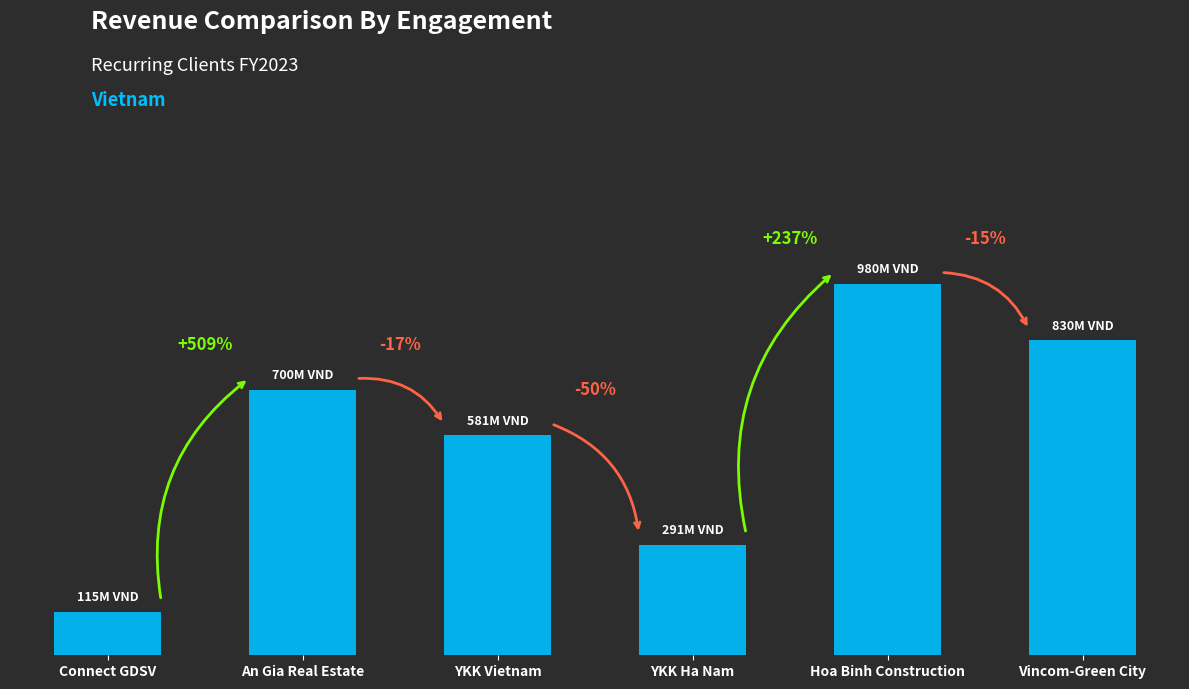

At which category does the chart reach its minimum across all series?

Connect GDSV